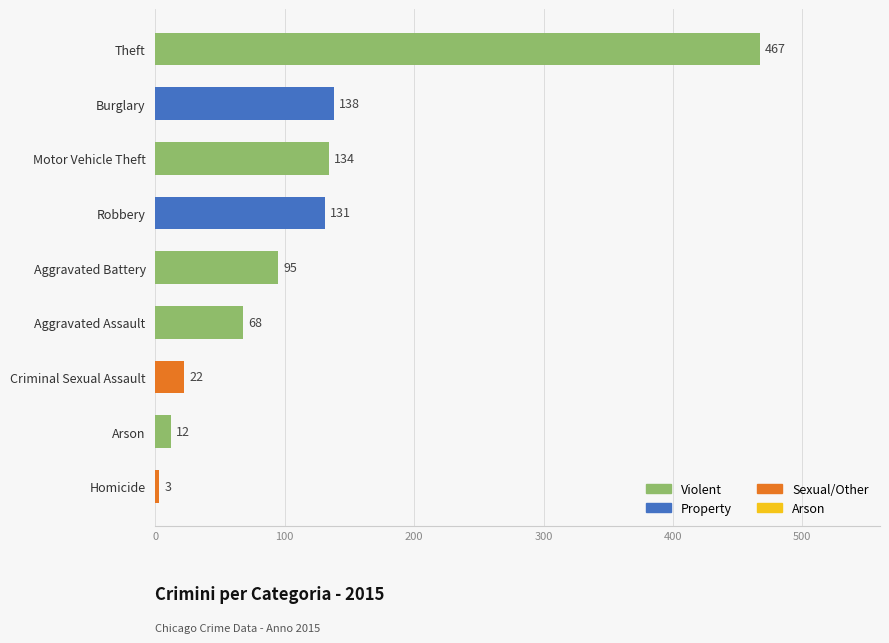

What is the average value?

119